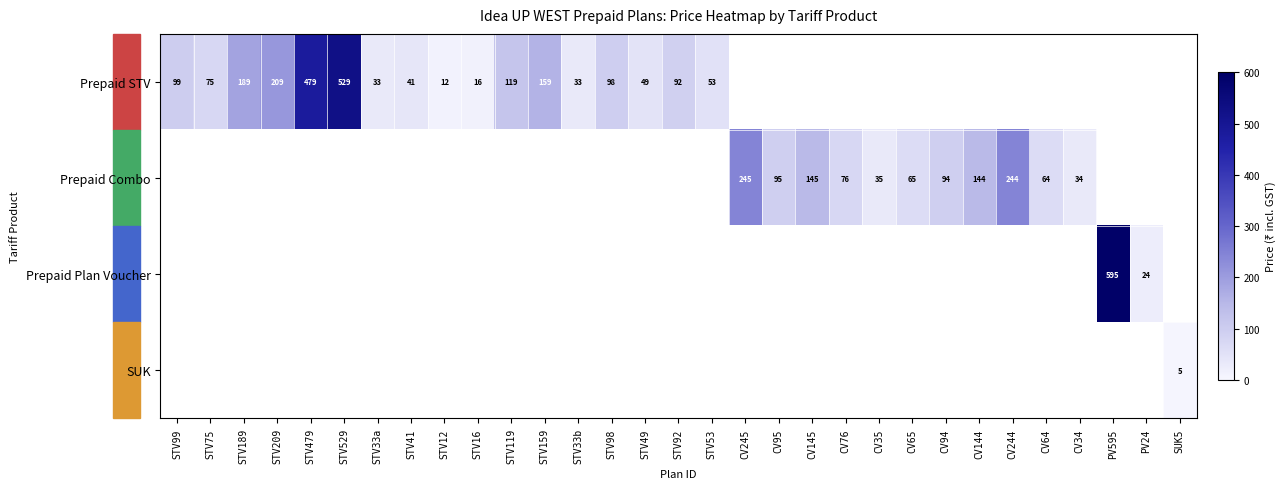

The value of Prepaid Combo at CV76 is 17.7. True or false?

False